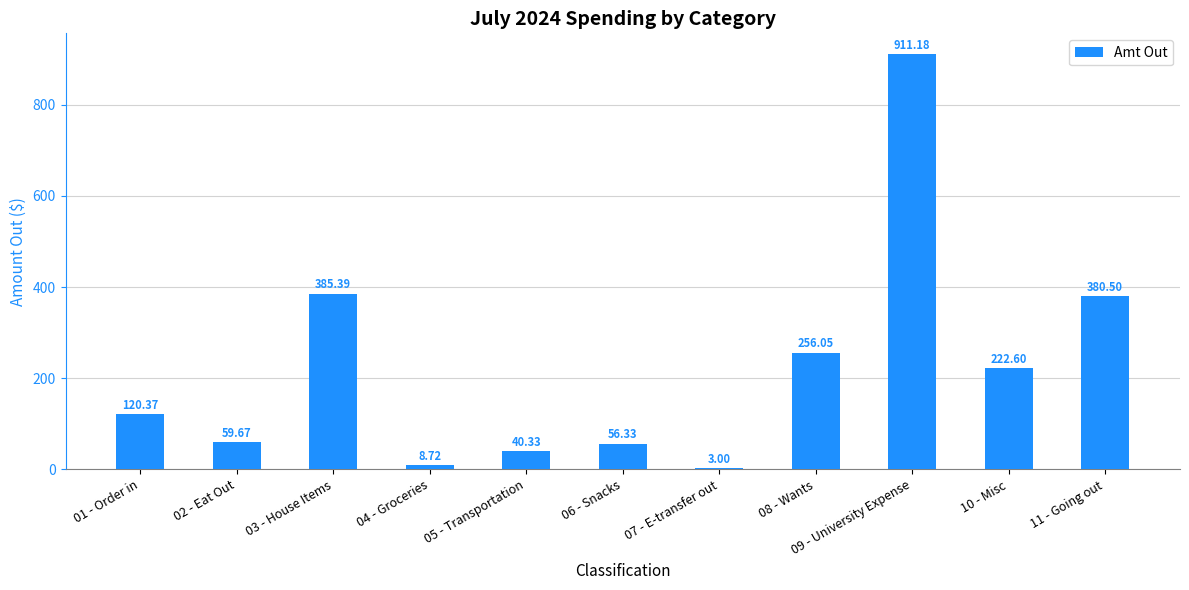

Where is the data nearest to the value 457?

03 - House Items